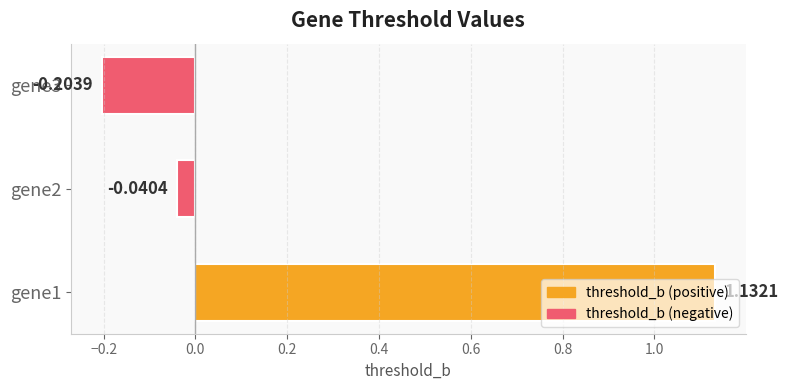

How many data points does each series have?

3